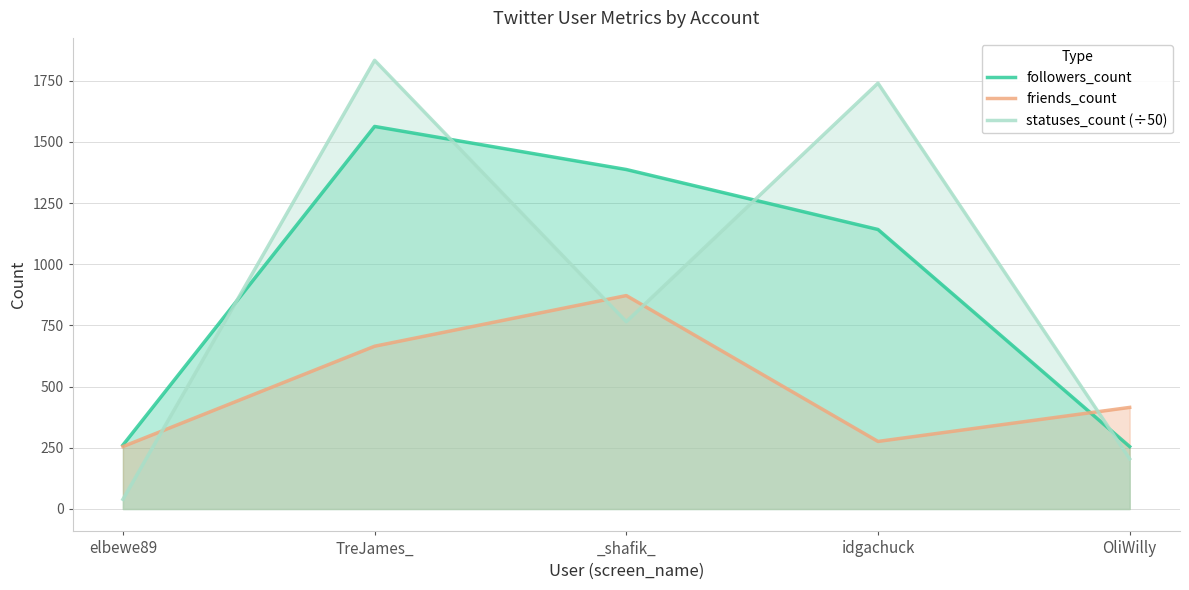

Which series has the widest spread of values?

statuses_count (÷50)